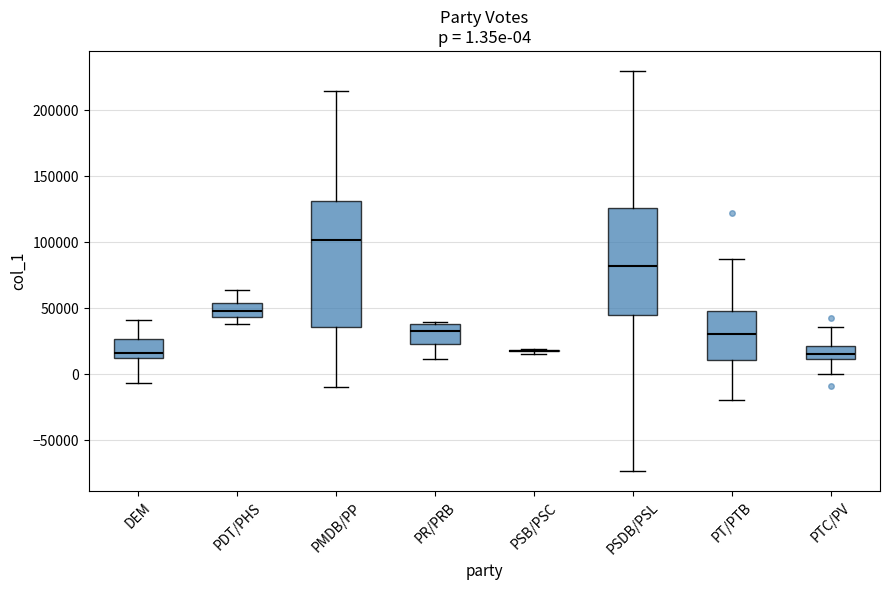

Which box is the tallest, from its lower edge to its upper edge?

PMDB/PP